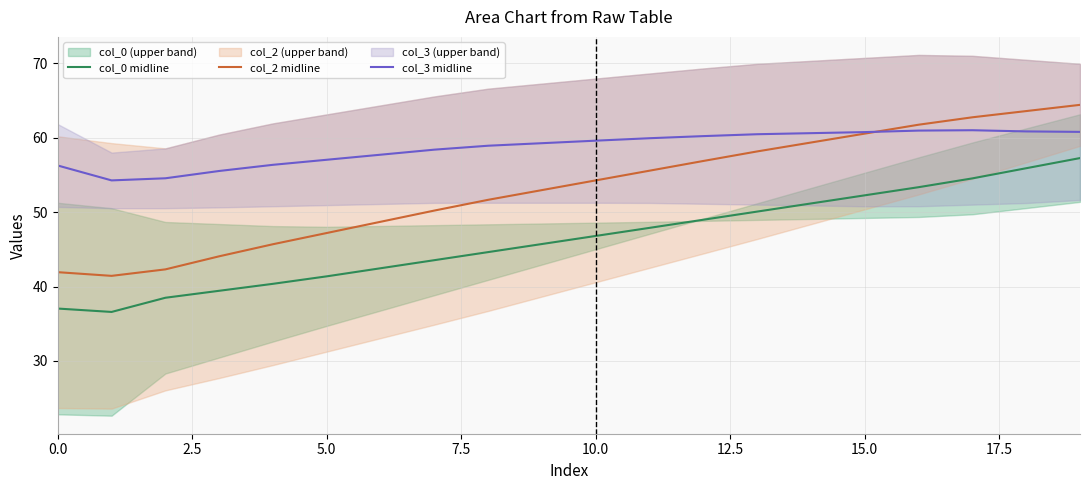

What are all the series names shown in the legend?

col_0 midline, col_2 midline, col_3 midline